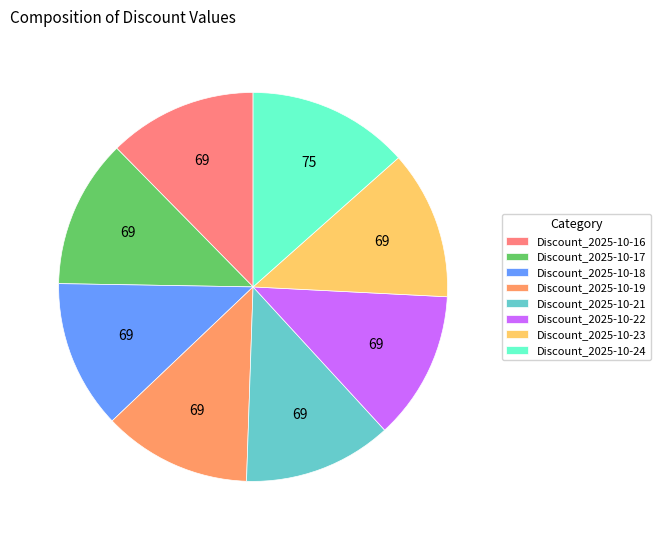

What is the largest slice in the pie chart?

Discount_2025-10-24